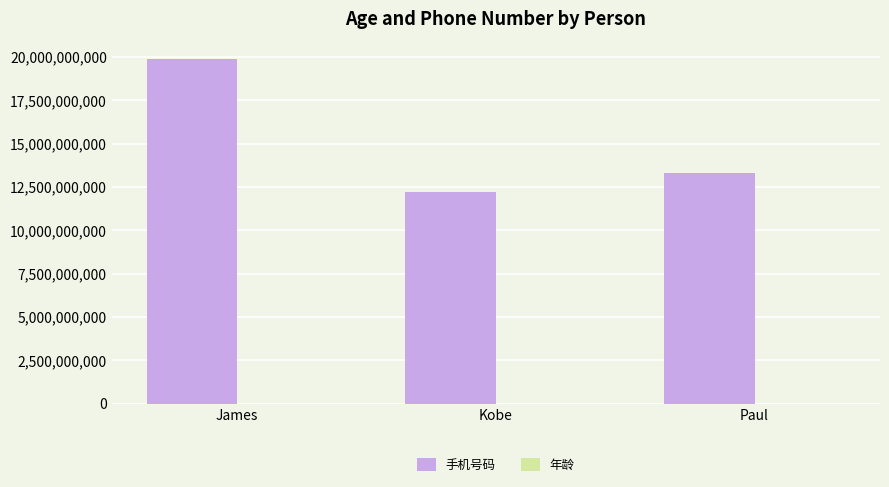

What is the maximum value shown in the chart?

19900001111